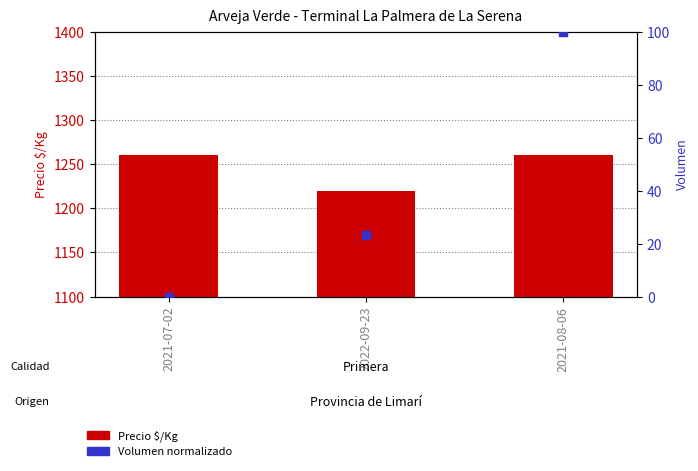

What is the total value across all series at 2021-07-02?

1260.0